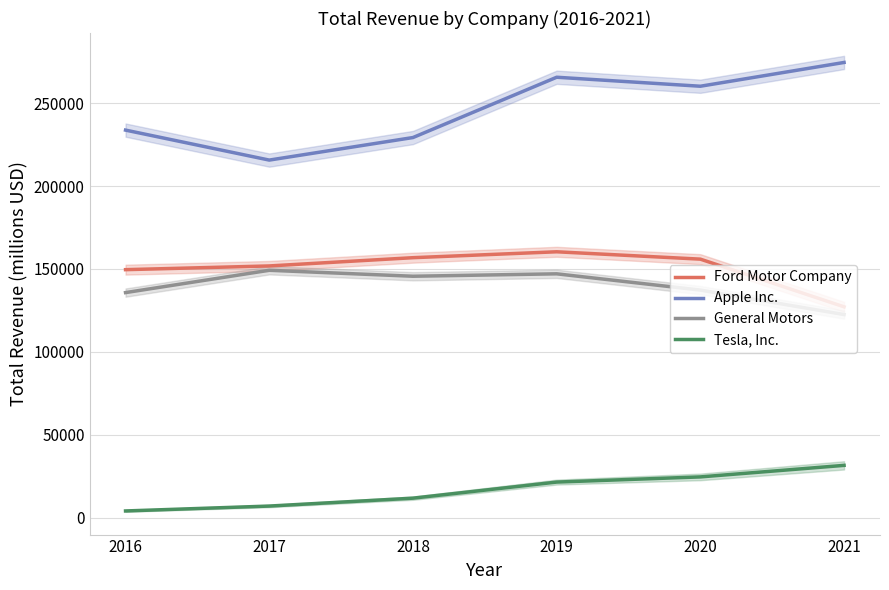

Reading right to left, transcribe all the data shown in this chart.

Ford Motor Company: 127144.0	155900.0	160338.0	156776.0	151800.0	149558.0
Apple Inc.: 274515.0	260174.0	265595.0	229234.0	215639.0	233715.0
General Motors: 122485.0	137237.0	147049.0	145588.0	149184.0	135725.0
Tesla, Inc.: 31536.0	24578.0	21461.0	11759.0	7000.1	4046.0